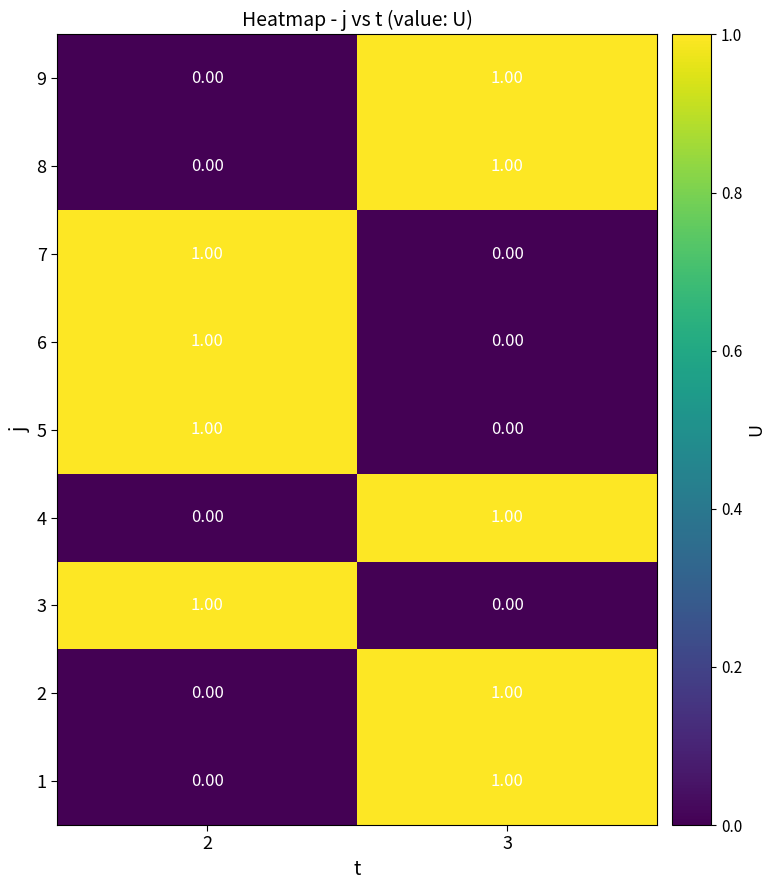

List the labels in order of 7 value, smallest first.

3, 2